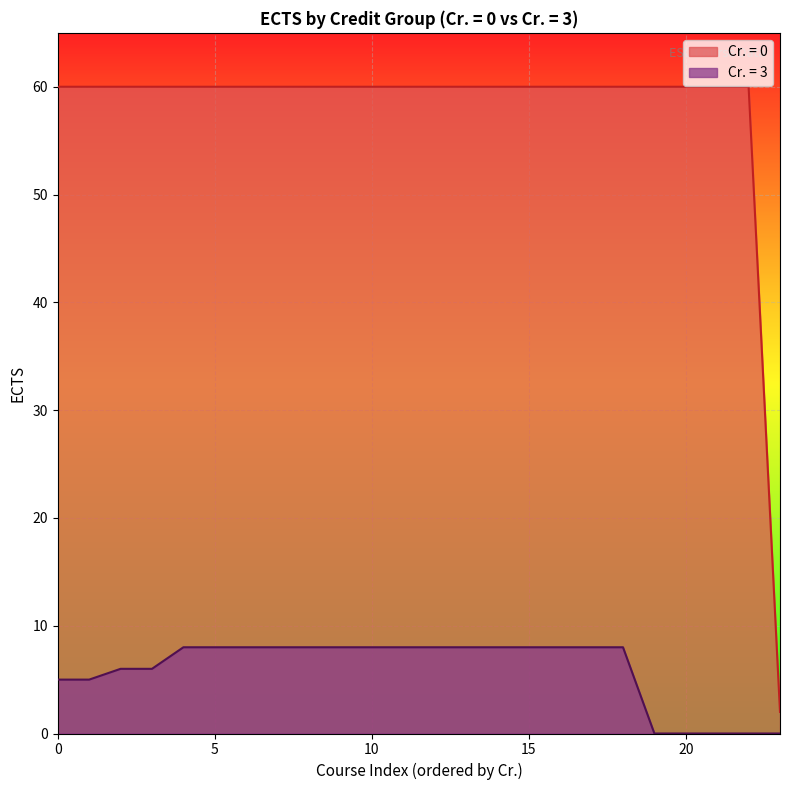

The value at 17 is 103. True or false?

False